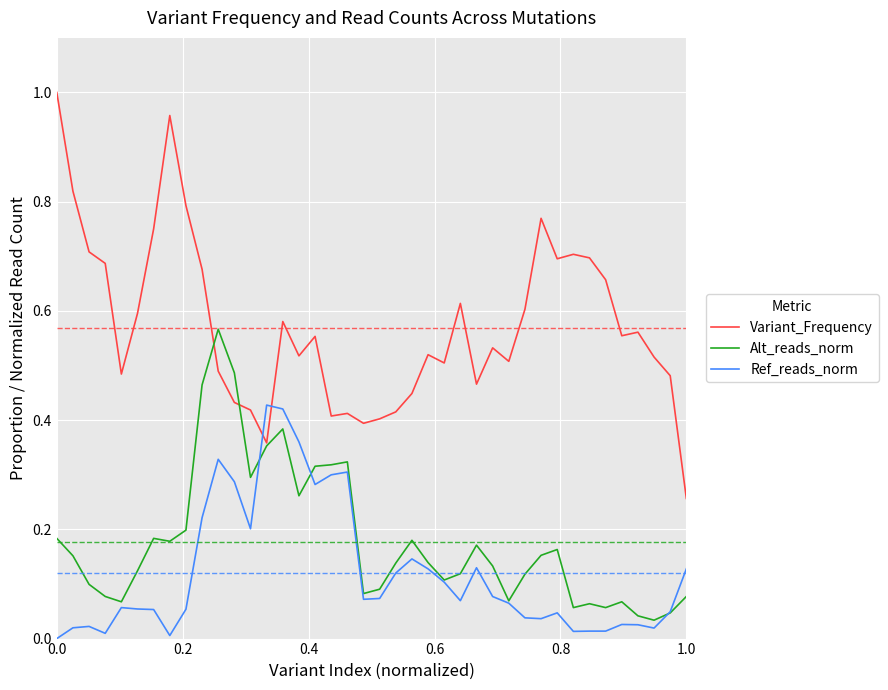

List the series in order of their peak value, highest first.

Variant_Frequency, Alt_reads_norm, Ref_reads_norm